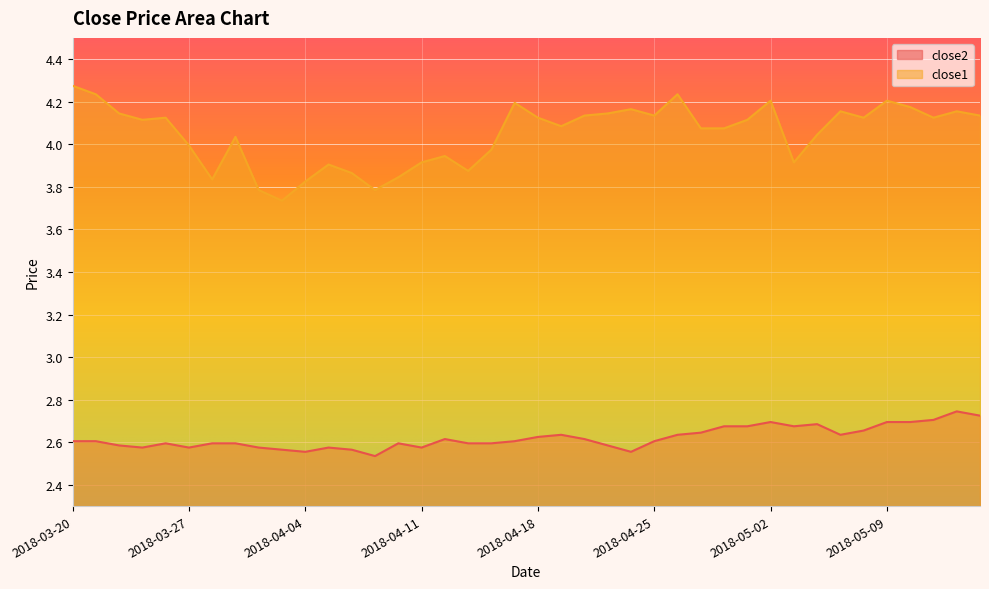

True or false: close2 and close1 intersect in this chart.

False